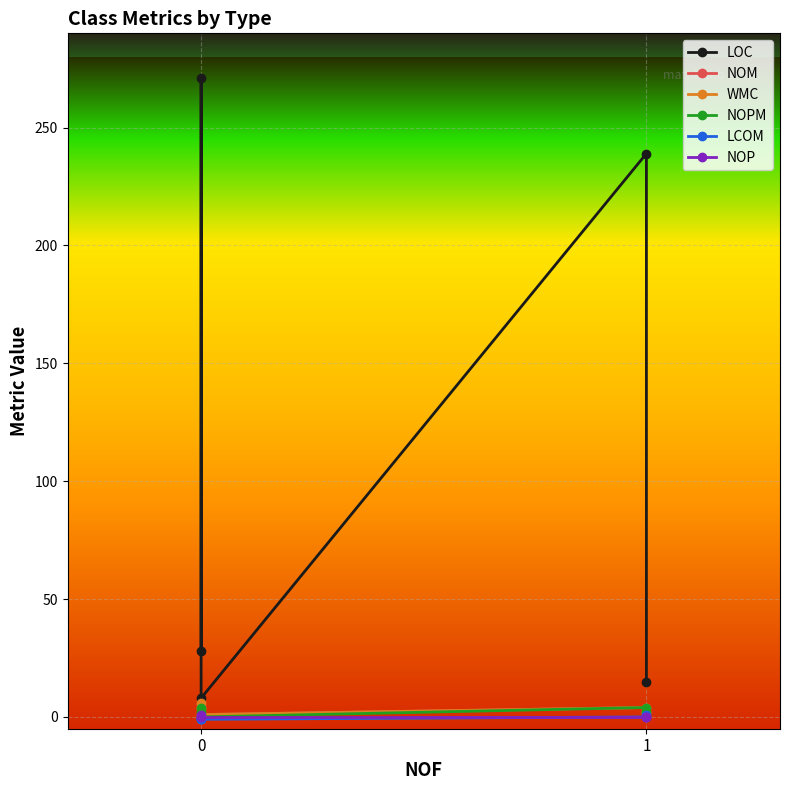

True or false: NOPM and NOP cross at least once.

False